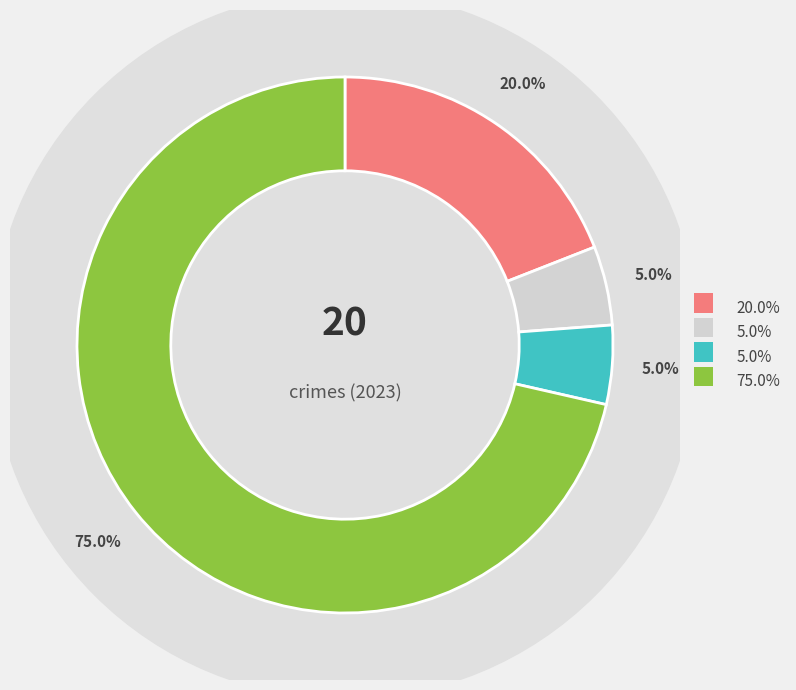

Count the number of slices in the pie.

4